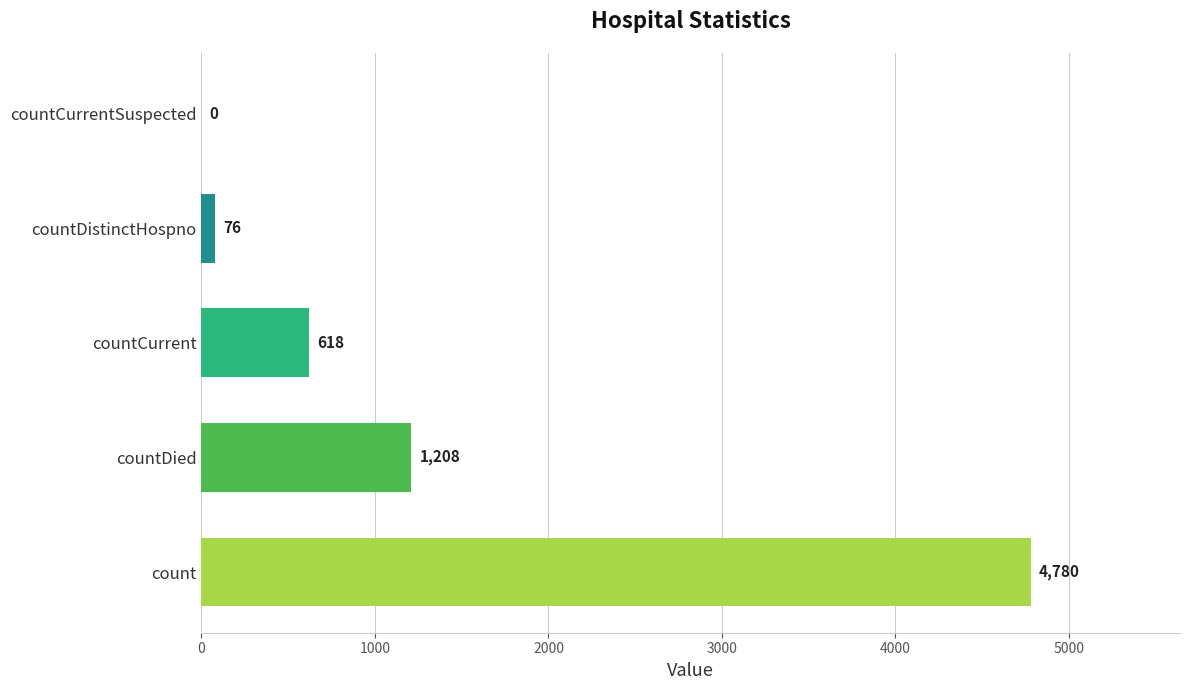

Which has a higher value, countDistinctHospno or countCurrentSuspected?

countDistinctHospno